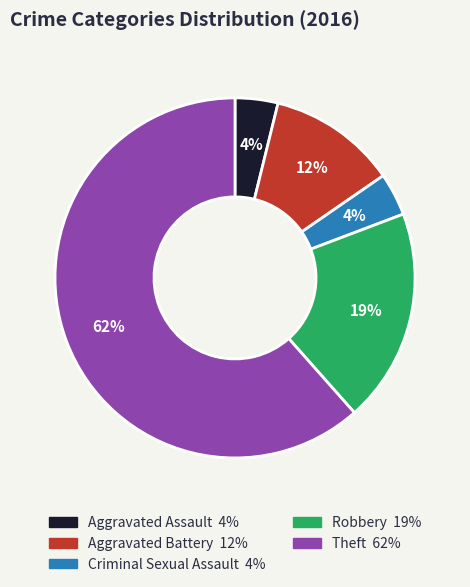

True or false: Robbery accounts for 12% of the total.

False